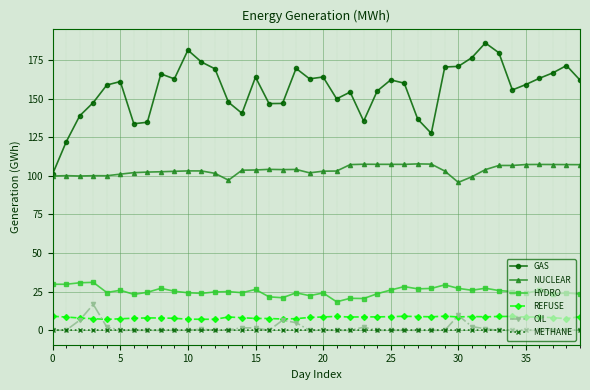

Which series has the largest range (max minus min)?

GAS